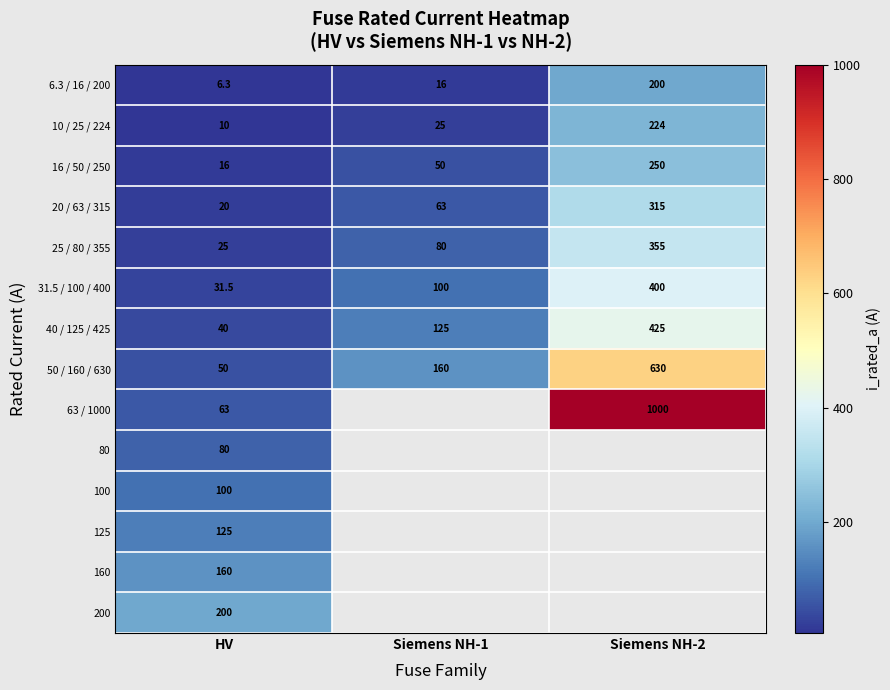

Where is 6.3 / 16 / 200 nearest to the value 103?

Siemens NH-1